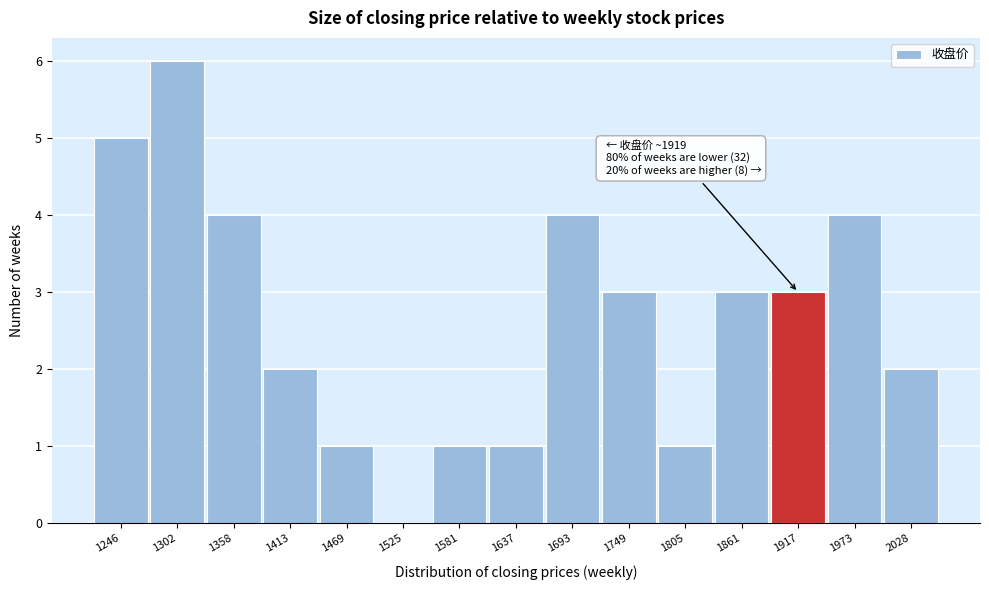

Reading left to right, extract all data points from this chart.

1246=5	1302=6	1358=4	1413=2	1469=1	1525=0	1581=1	1637=1	1693=4	1749=3	1805=1	1861=3	1917=3	1973=4	2028=2